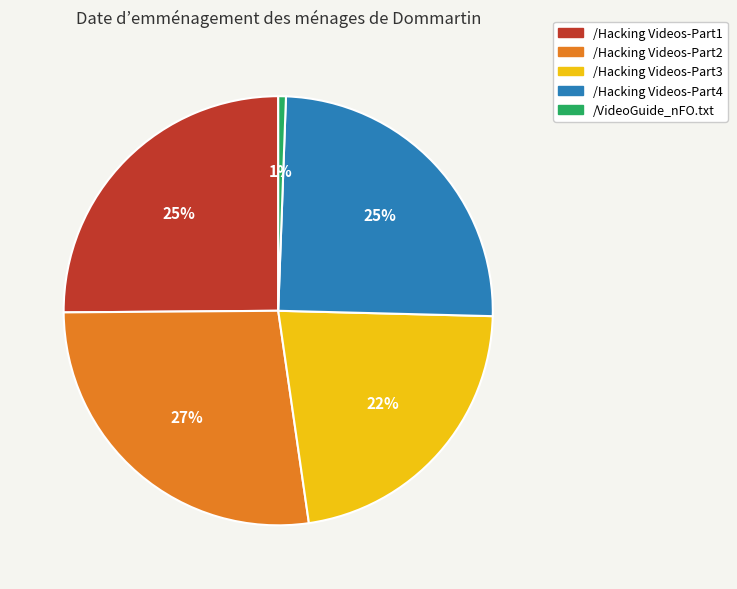

Which category has the smallest portion of the pie?

/VideoGuide_nFO.txt